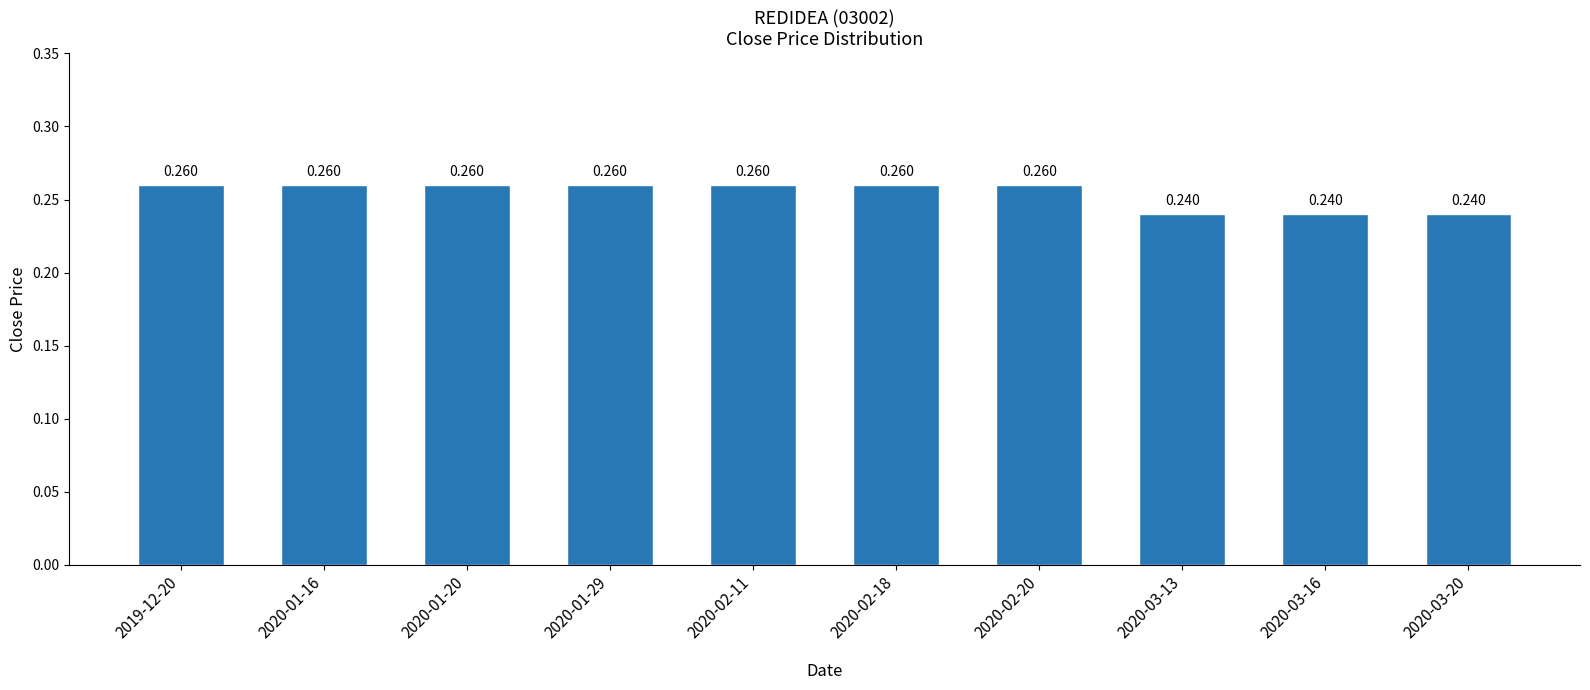

Rank the categories by value from highest to lowest.

2019-12-20, 2020-01-16, 2020-01-20, 2020-01-29, 2020-02-11, 2020-02-18, 2020-02-20, 2020-03-13, 2020-03-16, 2020-03-20